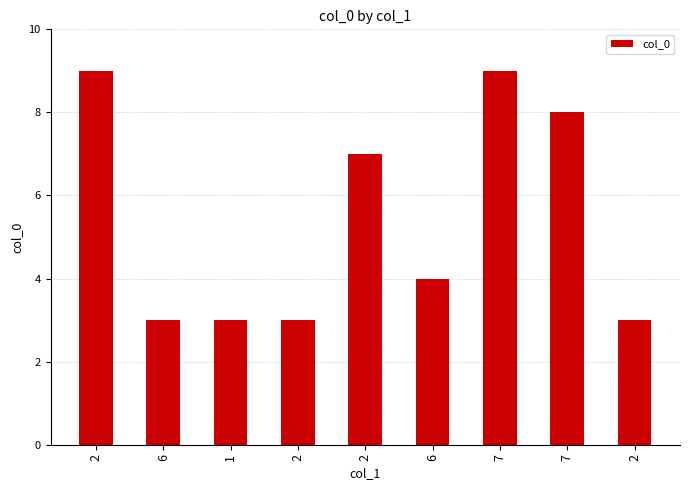

What is the difference between the values at 7 and 7?

1